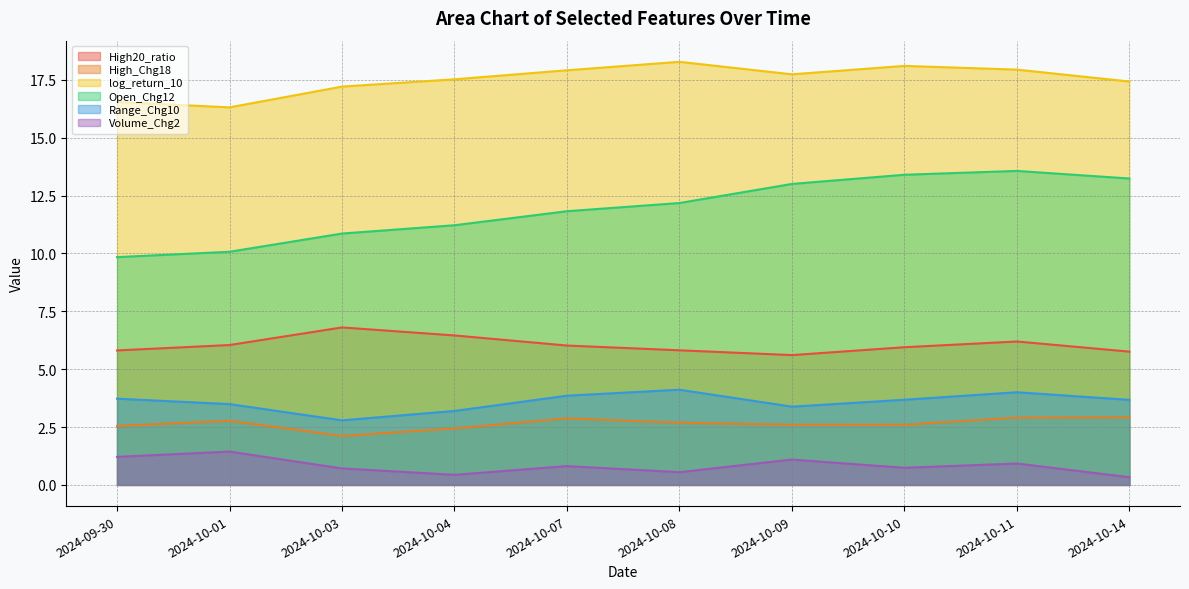

What is the lowest value of the Range_Chg10 series?

2.8